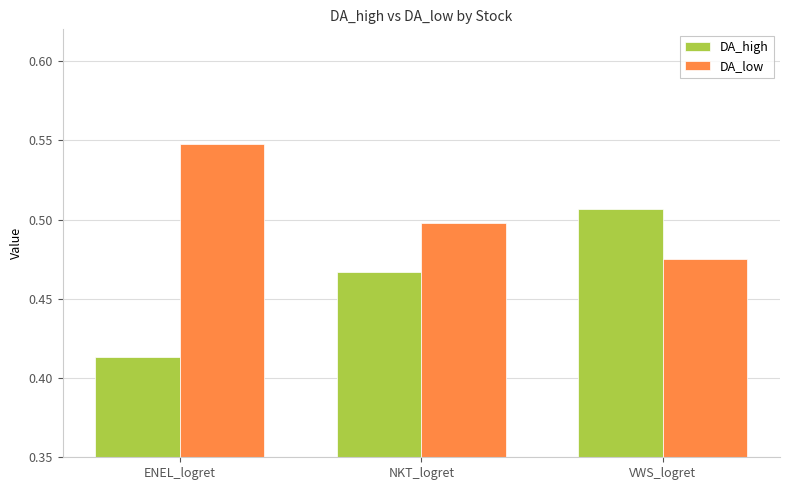

Count the number of data series in this chart.

2